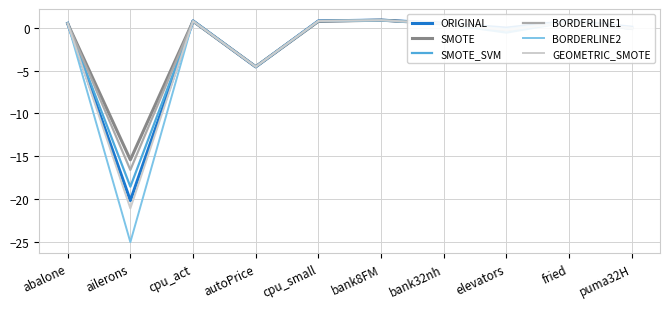

The SMOTE_SVM series shows -7.3 at autoPrice. True or false?

False